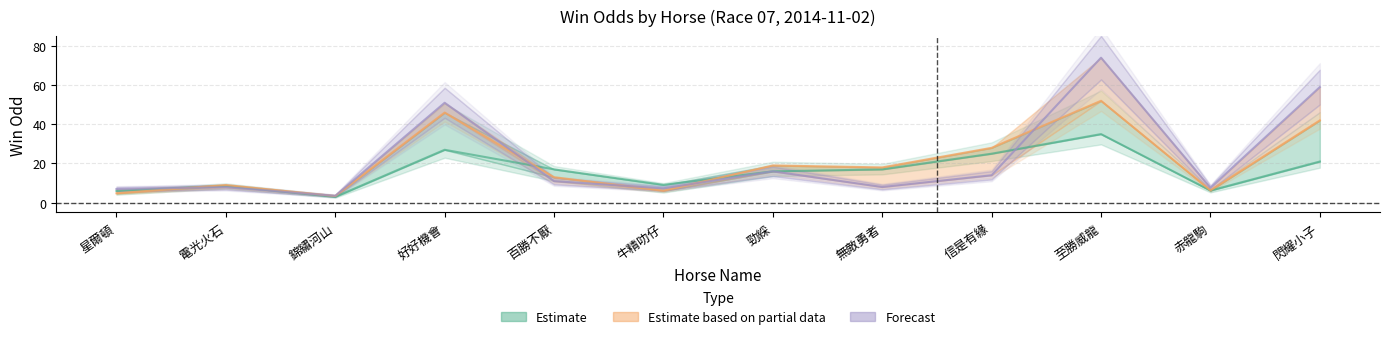

What is the difference between the highest and lowest values at 錦繡河山?

0.5